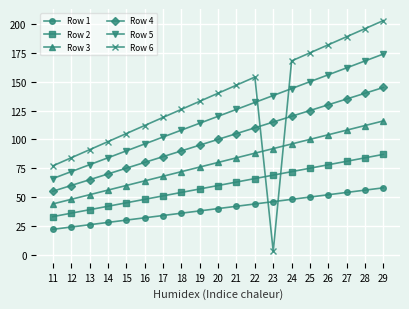

What is the greatest value displayed?

203